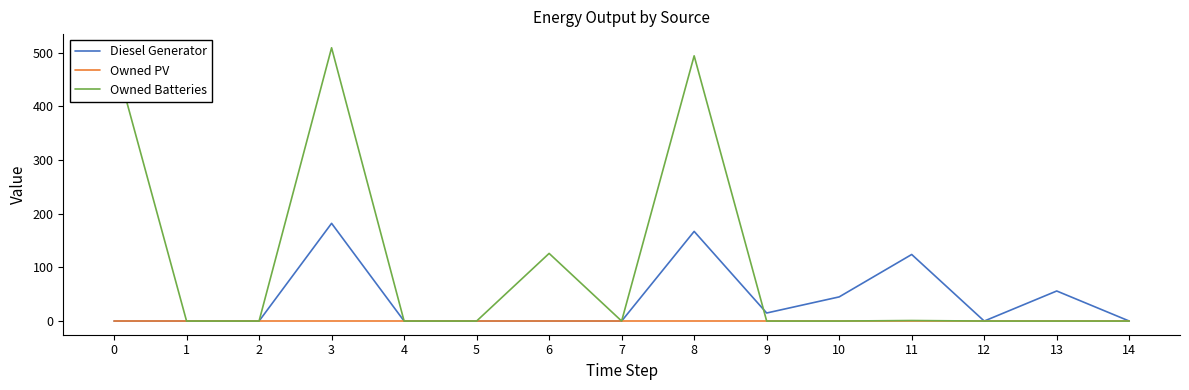

At which category is the sum across all series the highest?

3